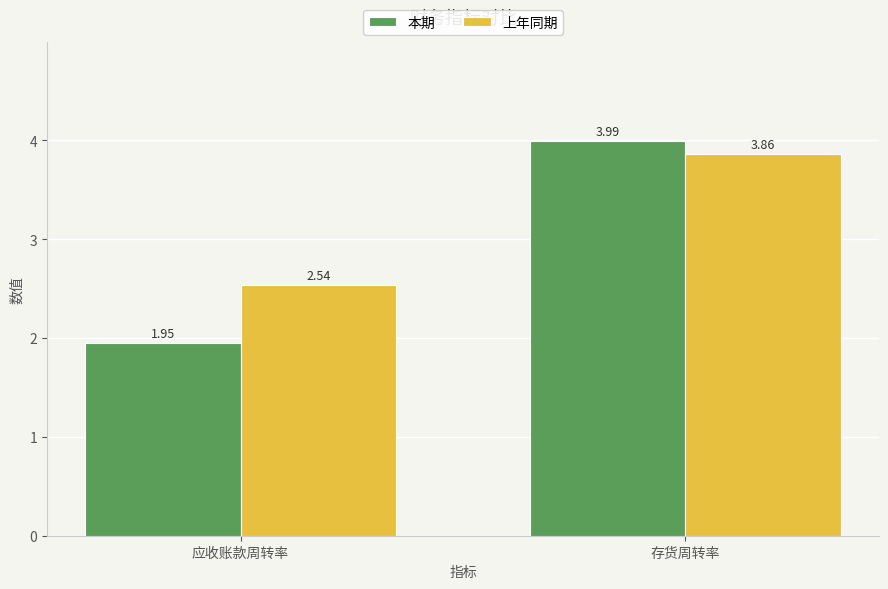

How many groups of bars are there?

2